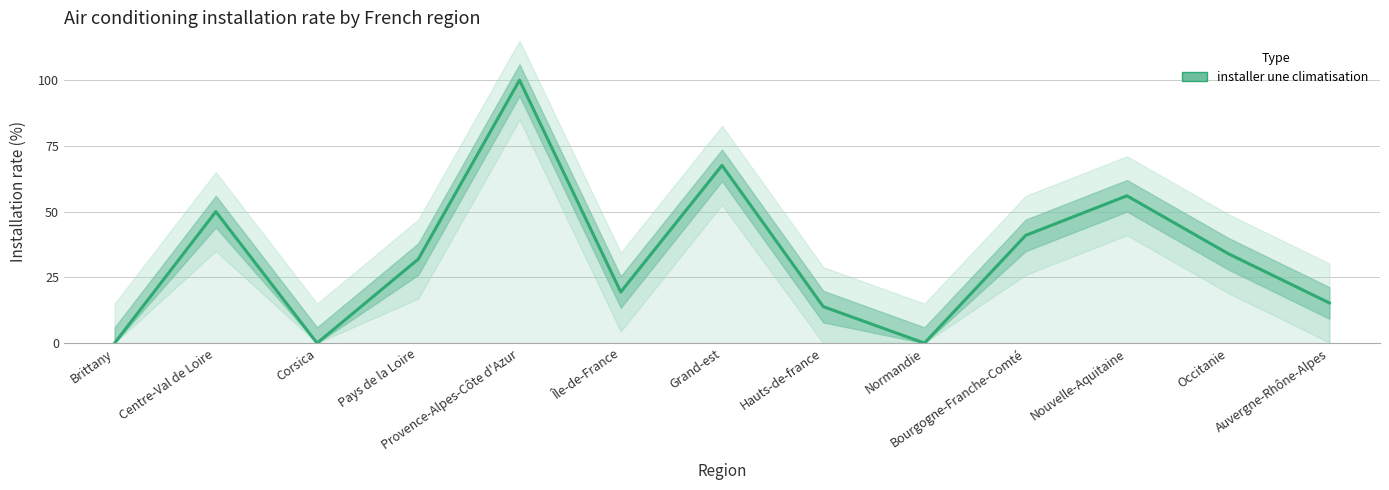

What is the sum of all values?

429.2